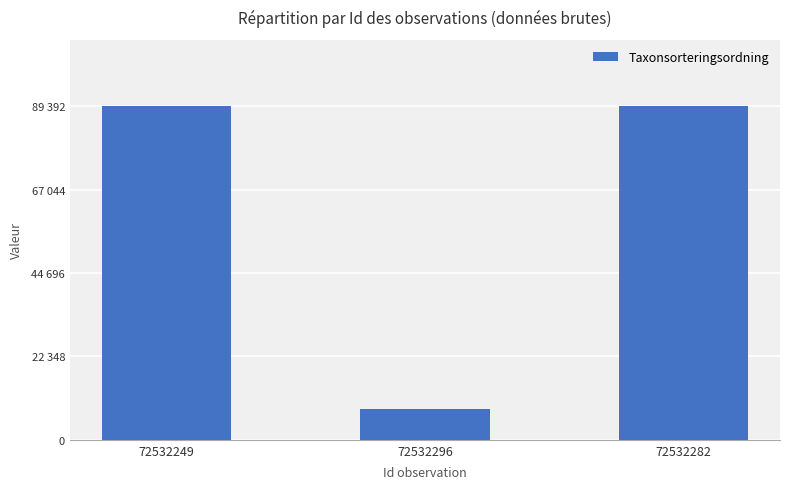

Are the bars horizontal?

No